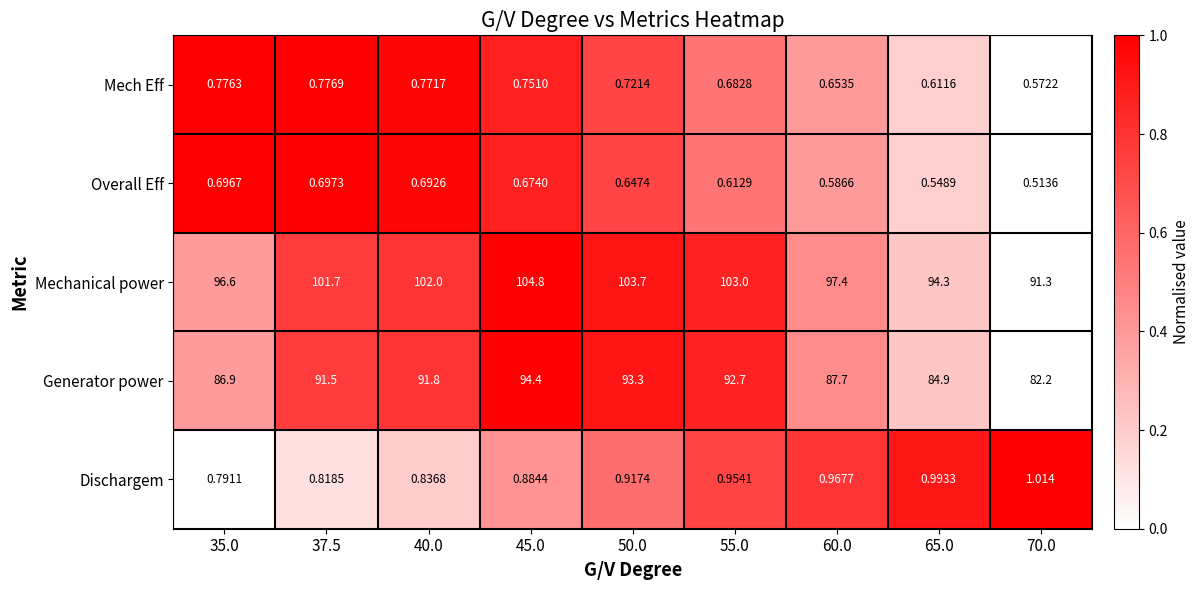

At 40.0, list the series in order from largest to smallest.

Mechanical power, Generator power, Dischargem, Mech Eff, Overall Eff